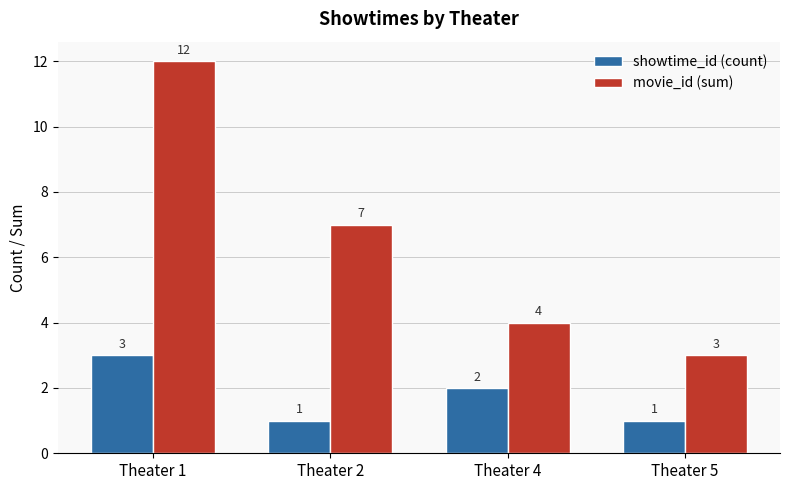

Reading left to right, extract all data points from this chart.

showtime_id (count): Theater 1=3	Theater 2=1	Theater 4=2	Theater 5=1
movie_id (sum): Theater 1=12	Theater 2=7	Theater 4=4	Theater 5=3